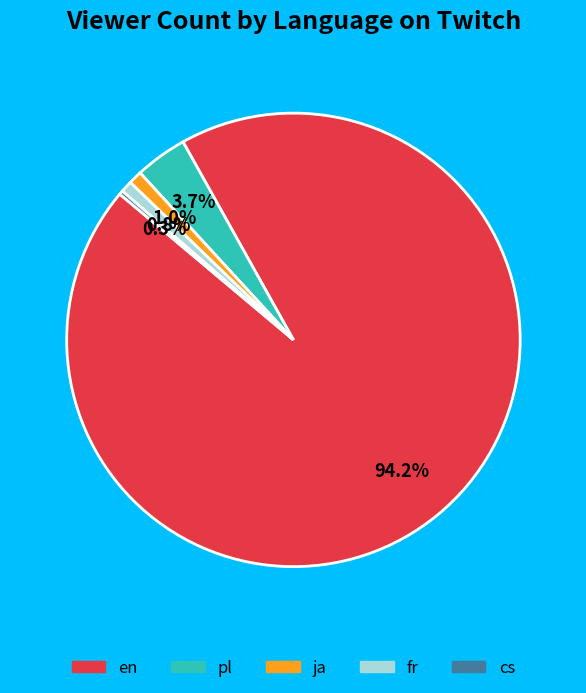

Does any single category account for the majority?

Yes